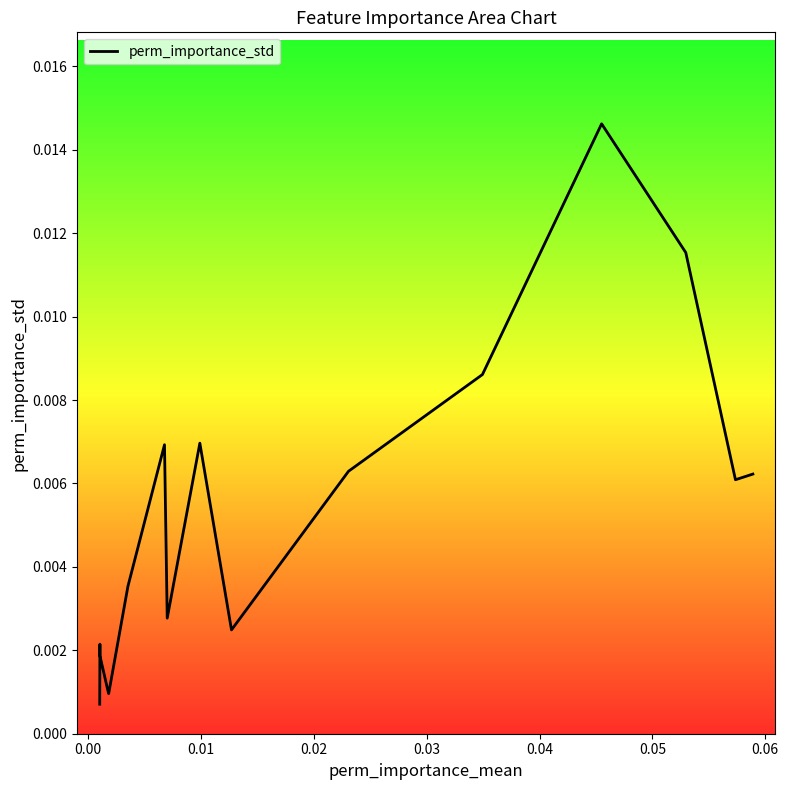

Is this an area chart (filled region under the line)?

Yes